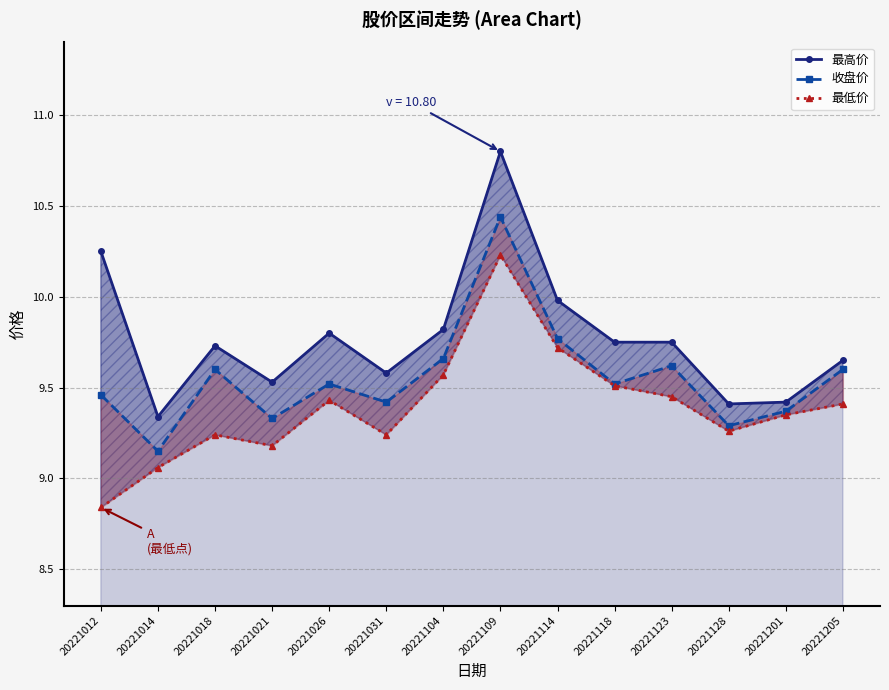

List the labels in order of 最低价 value, largest first.

20221109, 20221114, 20221104, 20221118, 20221123, 20221026, 20221205, 20221201, 20221128, 20221018, 20221031, 20221021, 20221014, 20221012